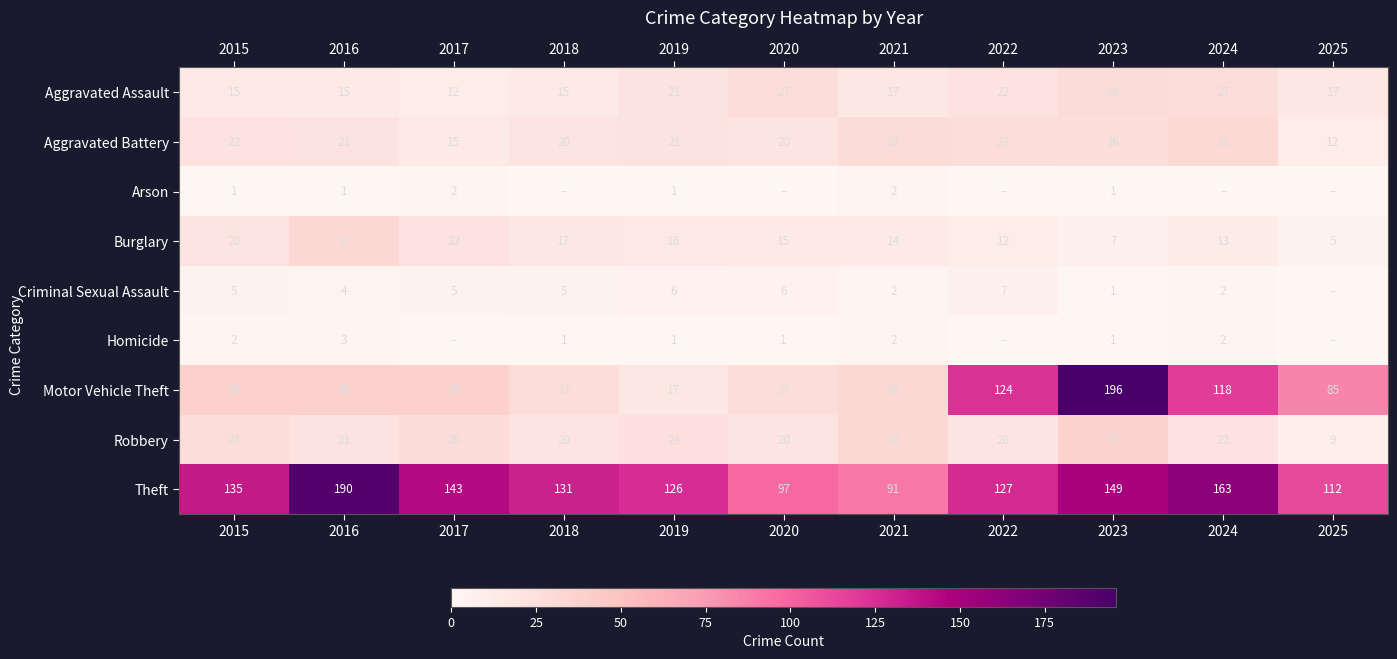

What is the difference between the Arson values at 2021 and 2019?

1